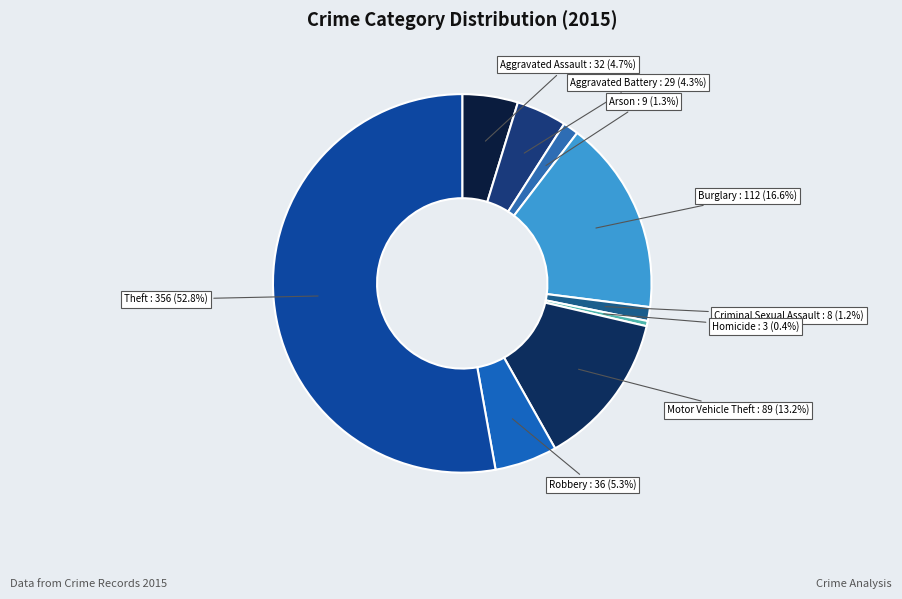

True or false: Motor Vehicle Theft accounts for 13% of the total.

True